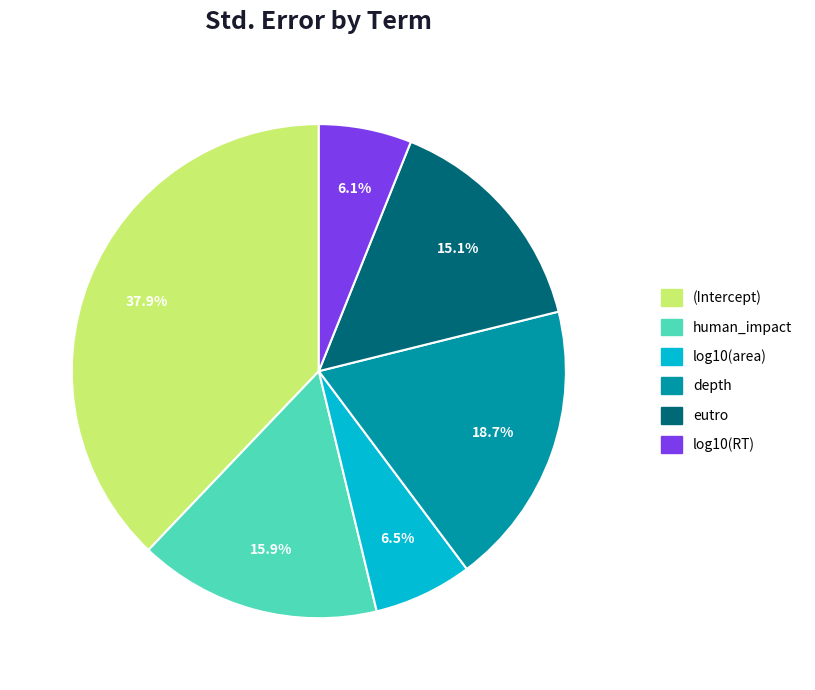

How many slices are in this pie chart?

6